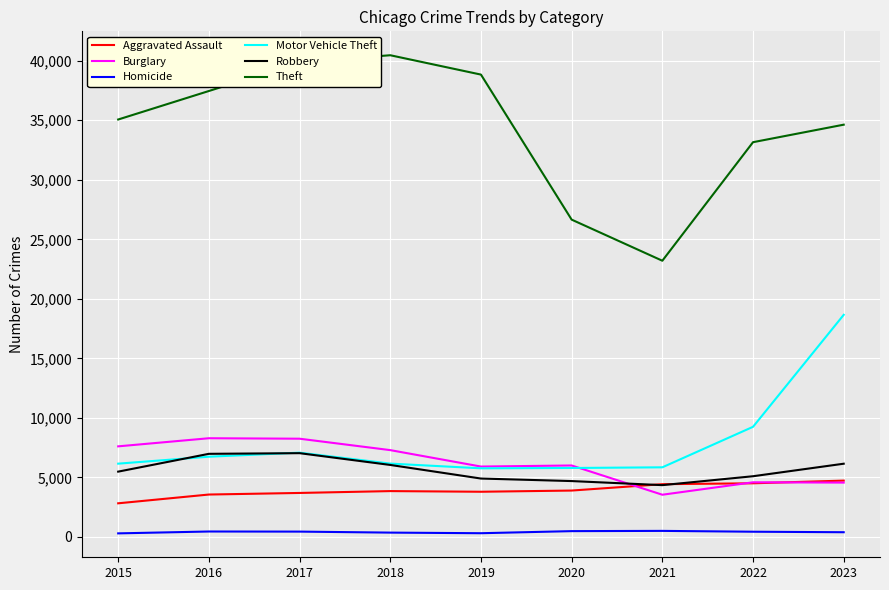

In Burglary, how many points are higher than both neighbors (excluding endpoints)?

3